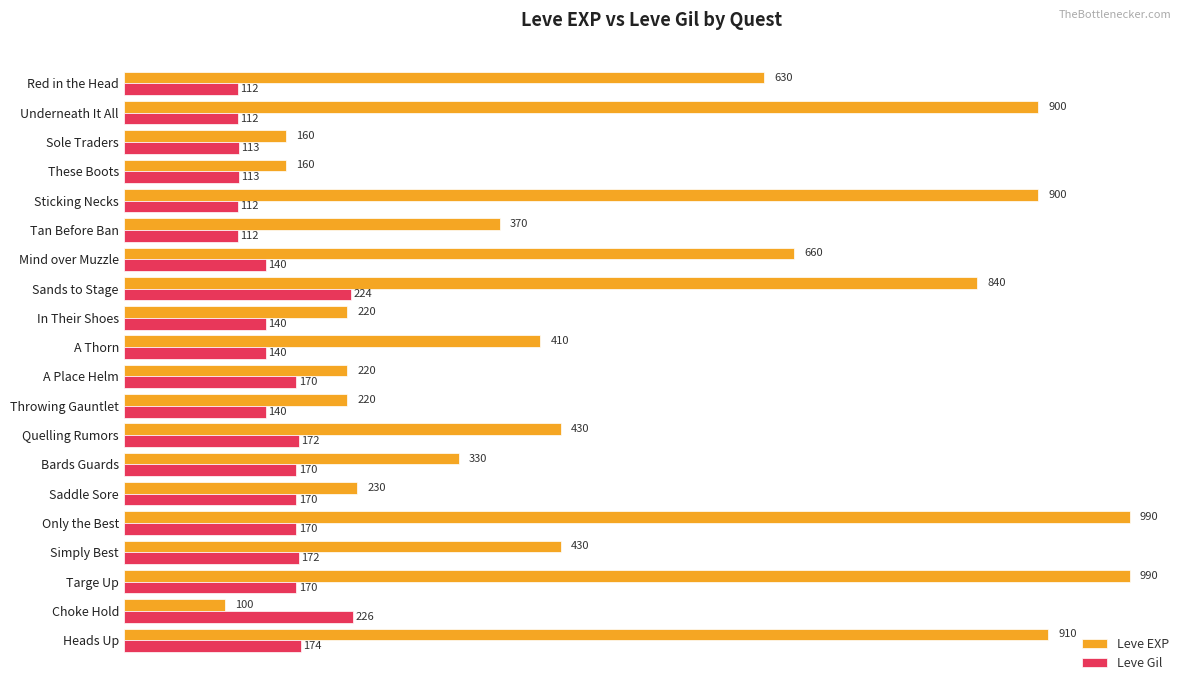

List the series in order of their peak value, highest first.

Leve EXP, Leve Gil